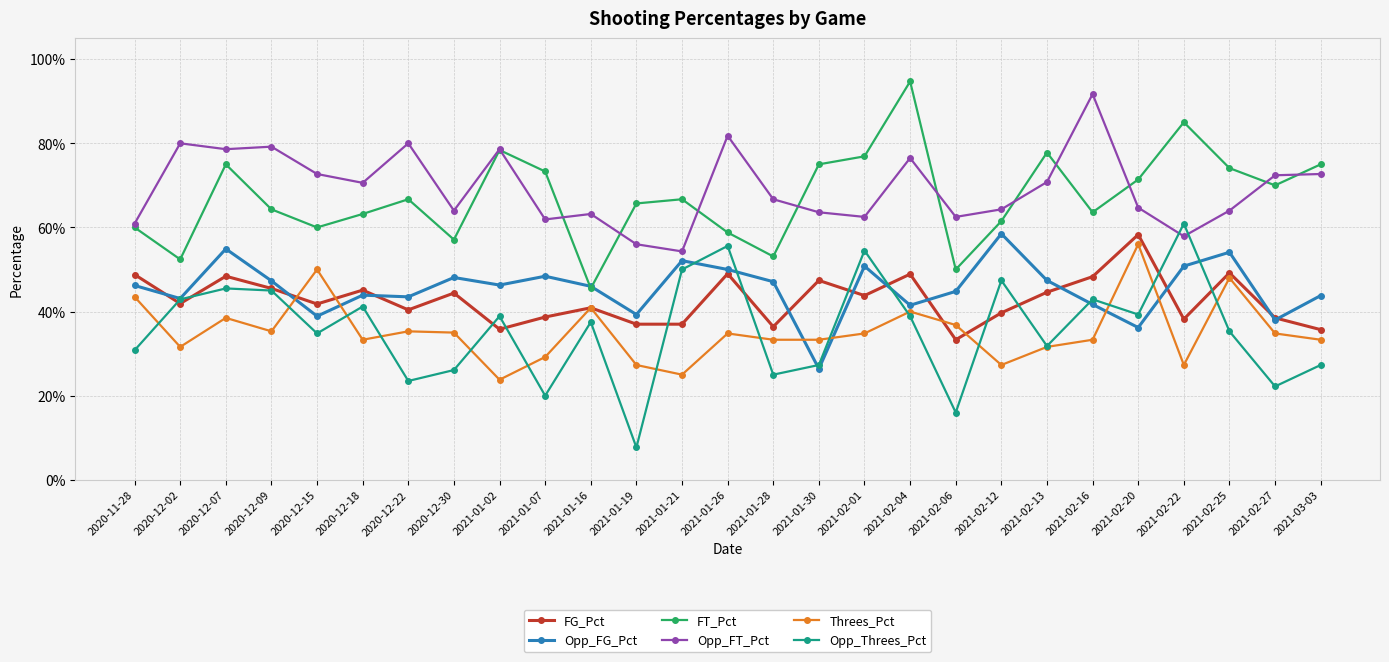

True or false: FG_Pct and FT_Pct intersect in this chart.

False